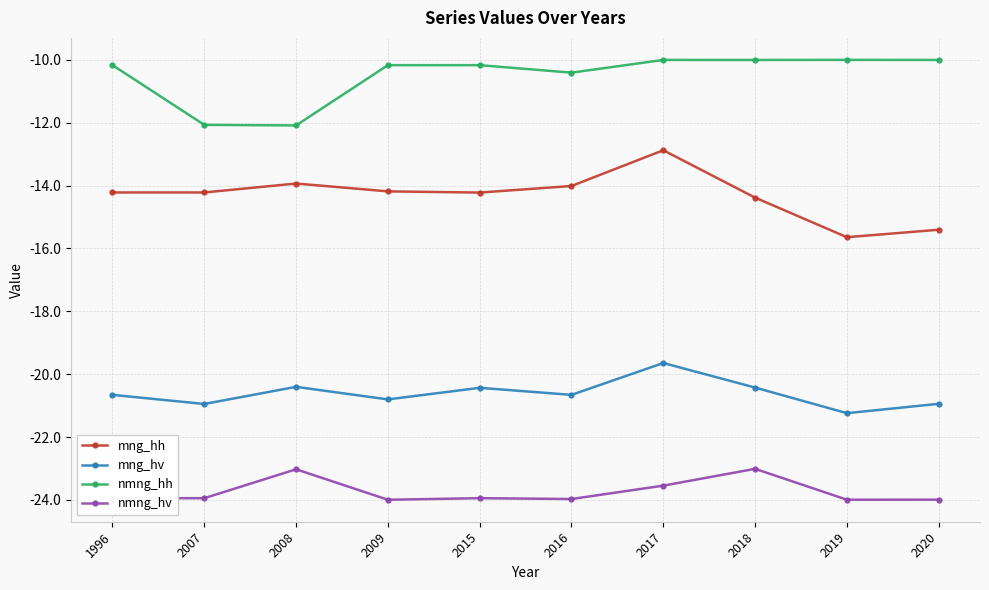

What is the approximate value of nmng_hv at 2018?

-23.0